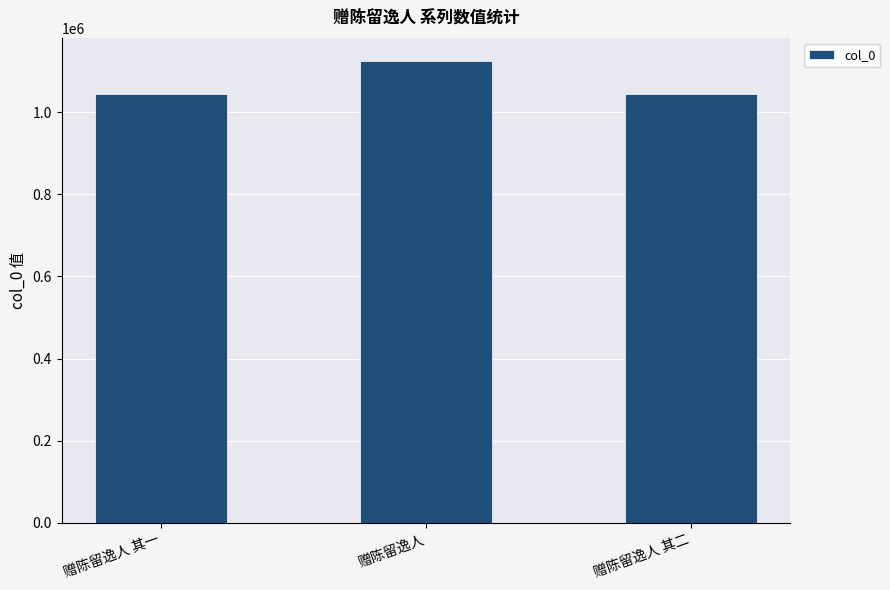

The value at 赠陈留逸人 is 1124851. True or false?

True